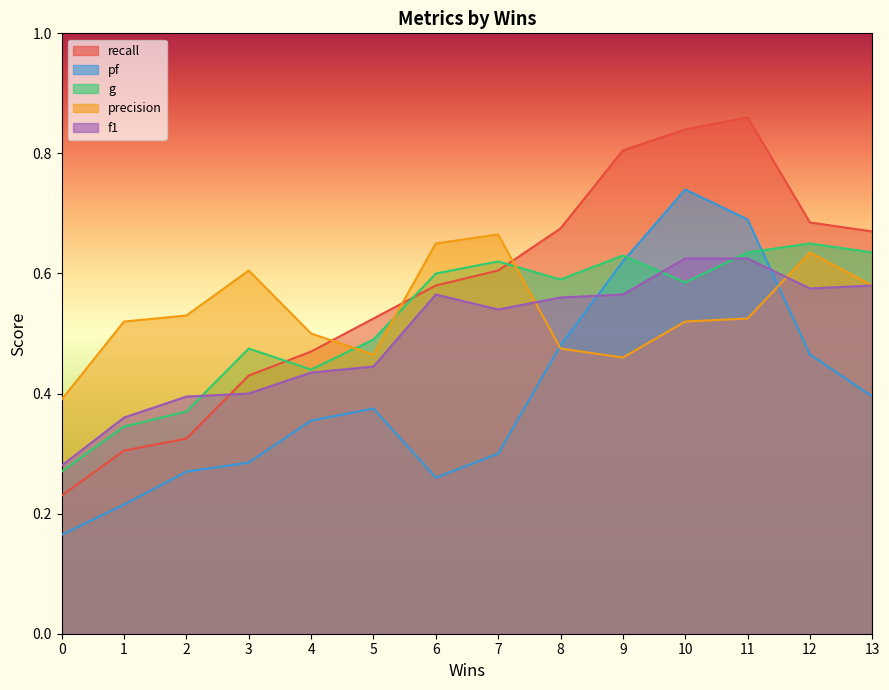

How many times do precision and g cross each other?

3